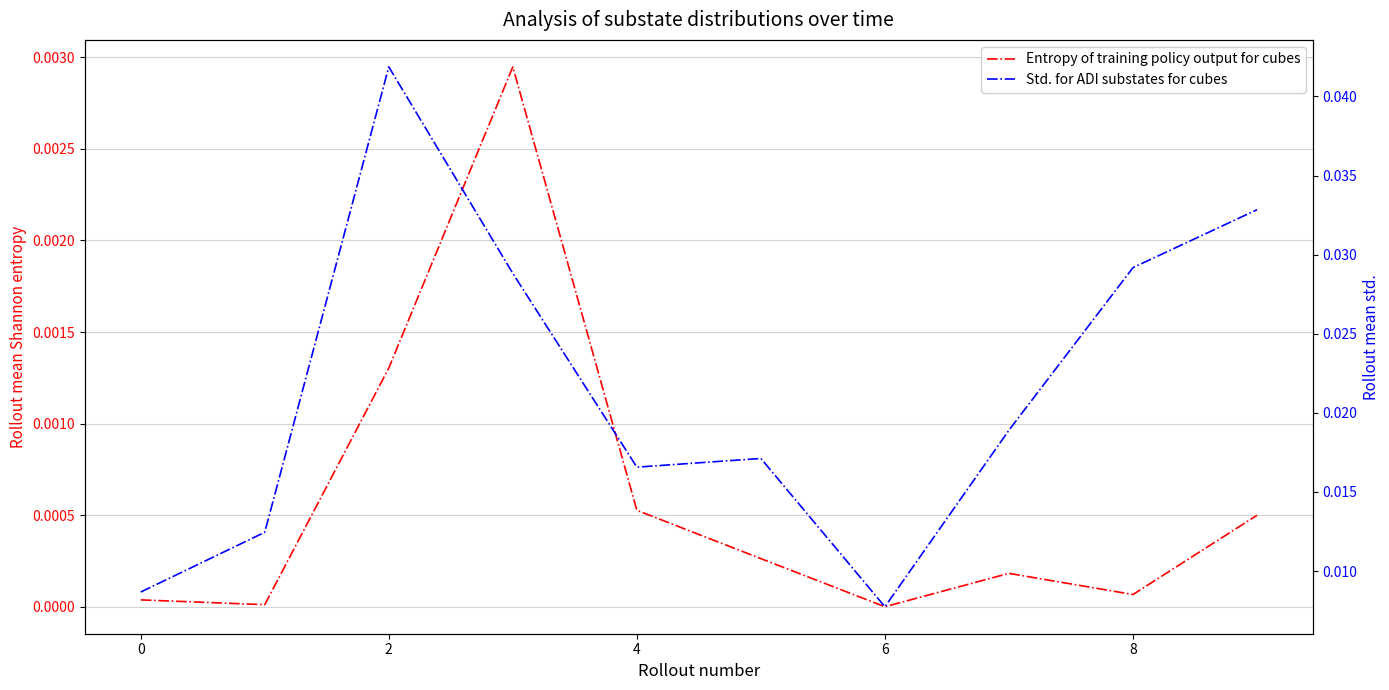

What is the label of the 3rd point from the right?

7